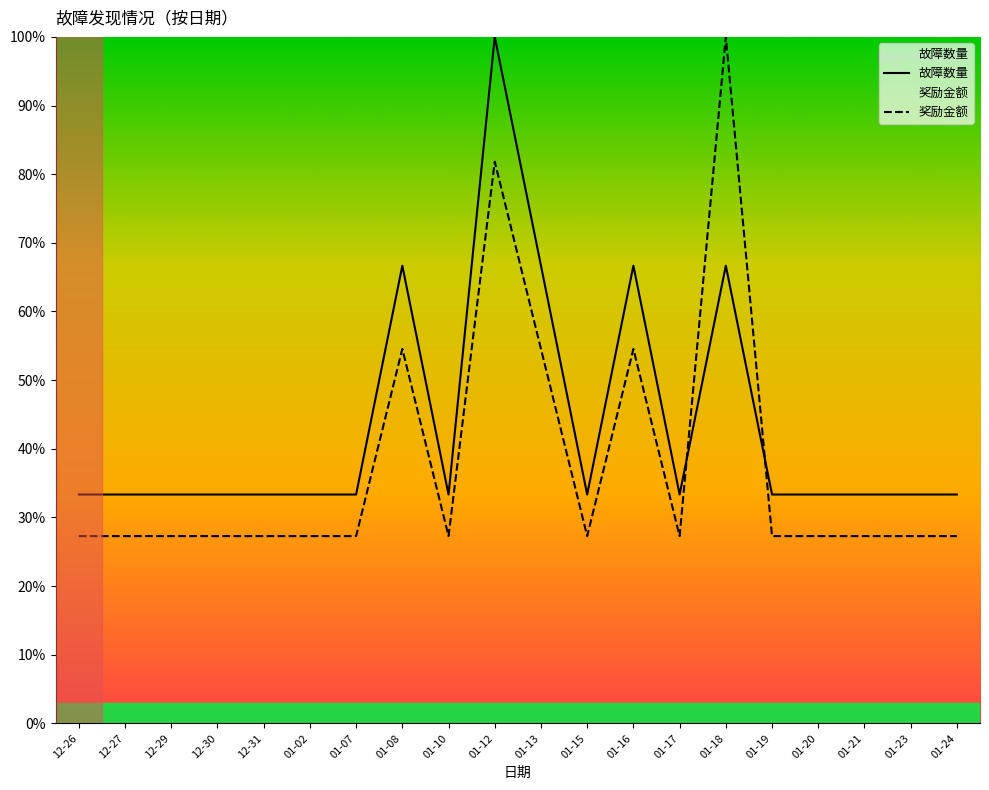

What is the difference between the highest and lowest values at 01-17?

6.1